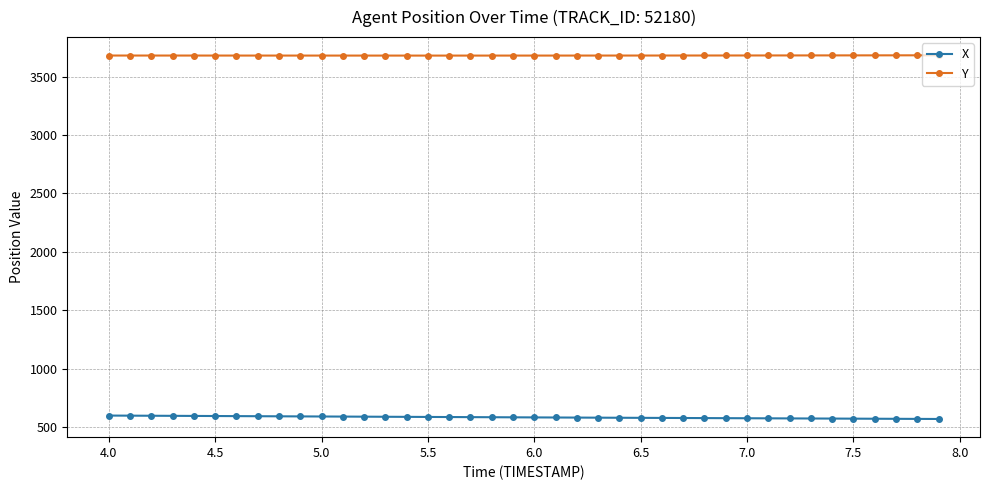

What is the sum of all Y values?

147196.4